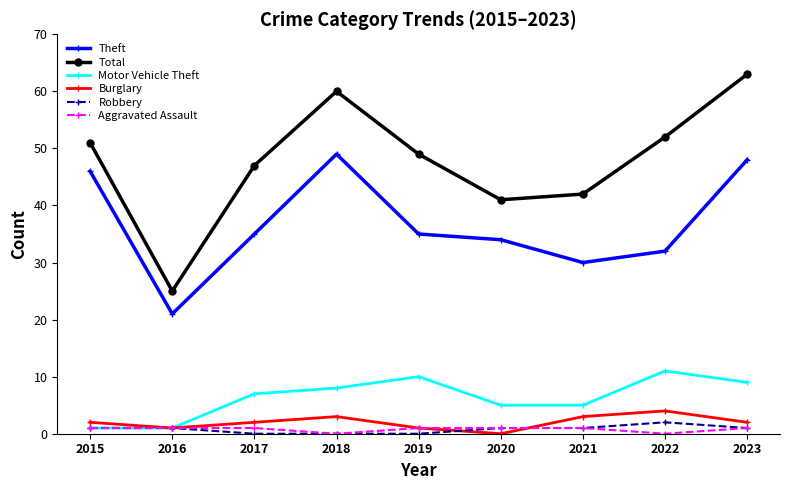

Reading left to right, extract all data points from this chart.

Theft: 2015=46	2016=21	2017=35	2018=49	2019=35	2020=34	2021=30	2022=32	2023=48
Total: 2015=51	2016=25	2017=47	2018=60	2019=49	2020=41	2021=42	2022=52	2023=63
Motor Vehicle Theft: 2015=1	2016=1	2017=7	2018=8	2019=10	2020=5	2021=5	2022=11	2023=9
Burglary: 2015=2	2016=1	2017=2	2018=3	2019=1	2020=0	2021=3	2022=4	2023=2
Robbery: 2015=1	2016=1	2017=0	2018=0	2019=0	2020=1	2021=1	2022=2	2023=1
Aggravated Assault: 2015=1	2016=1	2017=1	2018=0	2019=1	2020=1	2021=1	2022=0	2023=1